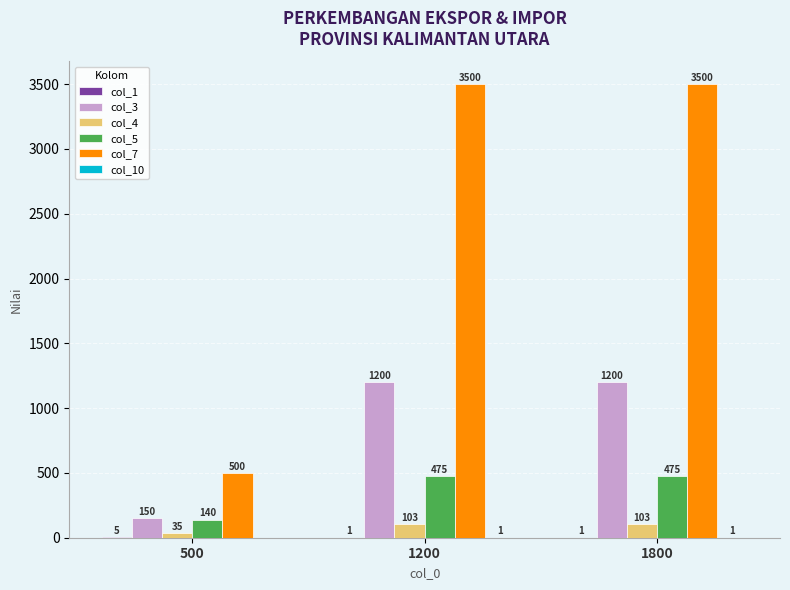

Which series has the widest spread of values?

col_7